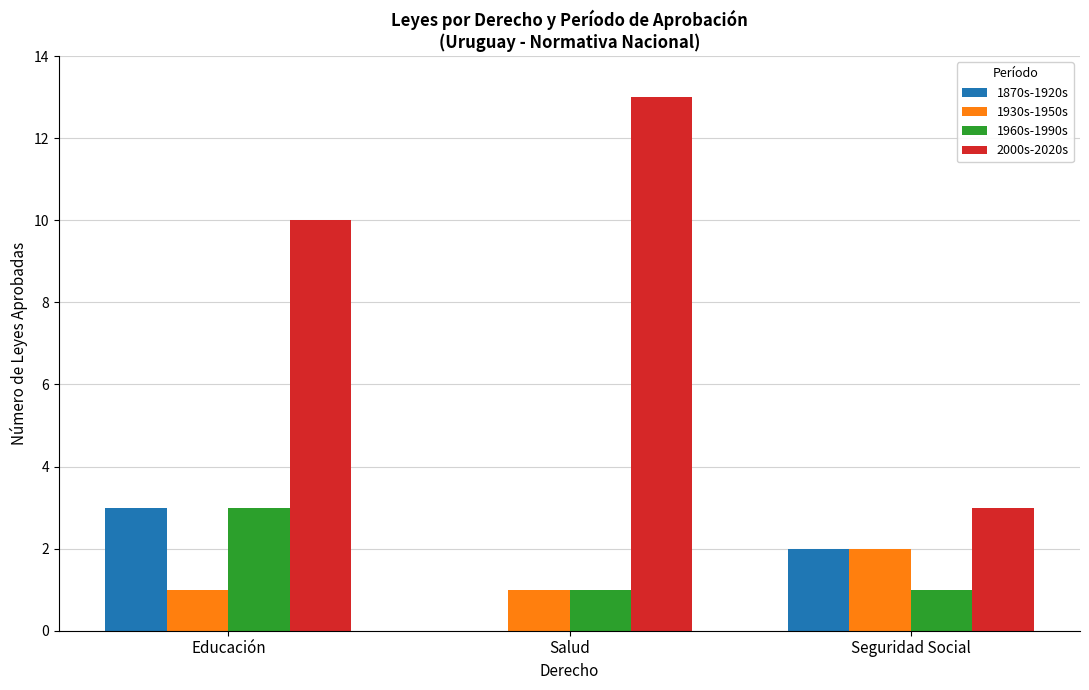

What value does the 1870s-1920s series have at Seguridad Social?

2